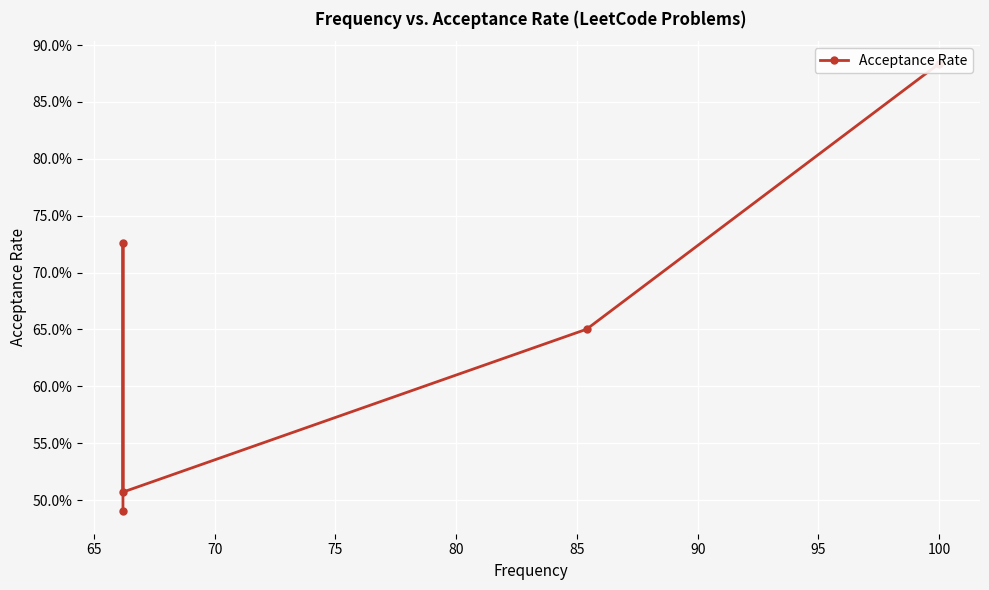

How many interior local valleys (lower than both neighbors) does the data have?

1